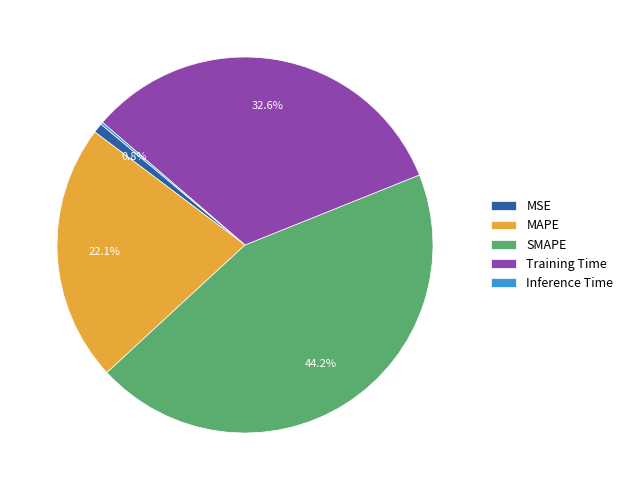

Between Training Time and MAPE, which is larger?

Training Time